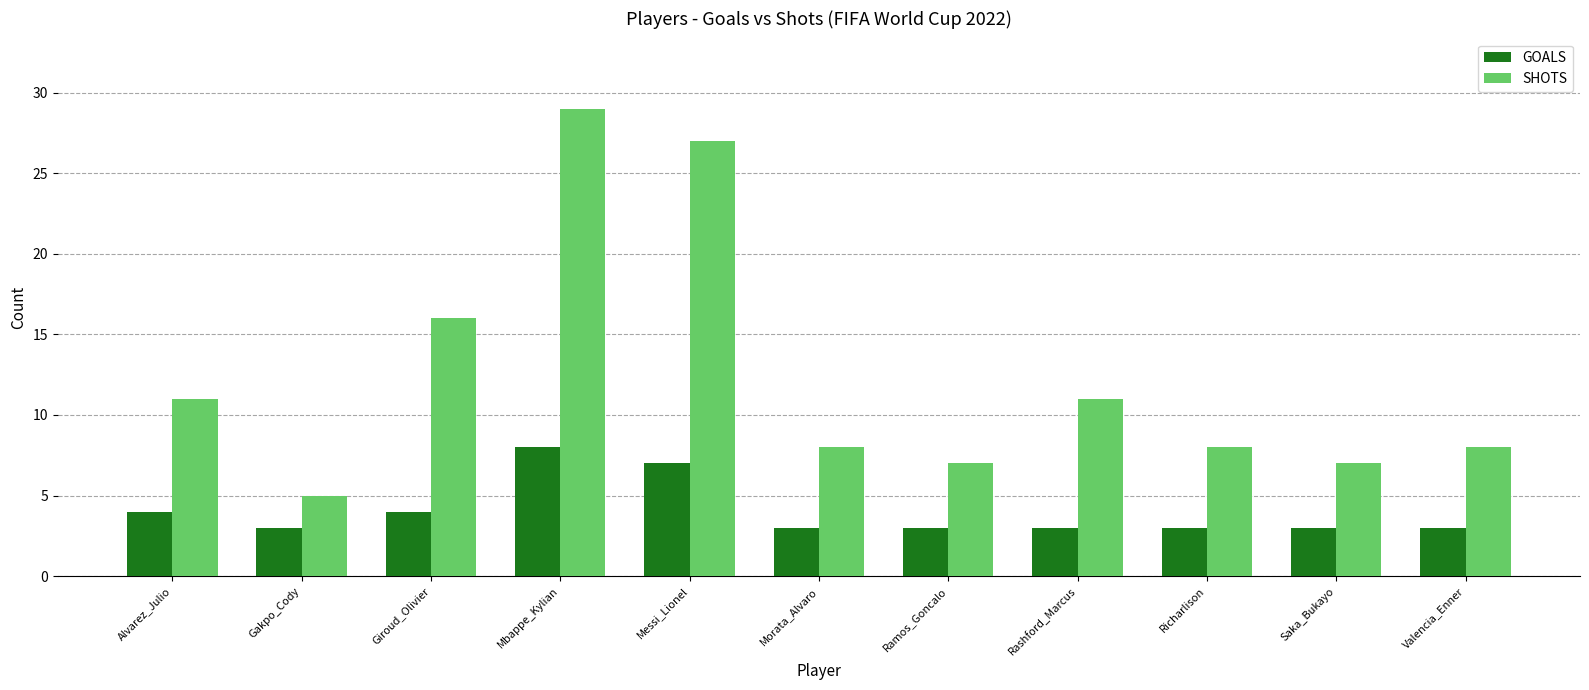

Reading right to left, extract all data points from this chart.

GOALS: 3	3	3	3	3	3	7	8	4	3	4
SHOTS: 8	7	8	11	7	8	27	29	16	5	11